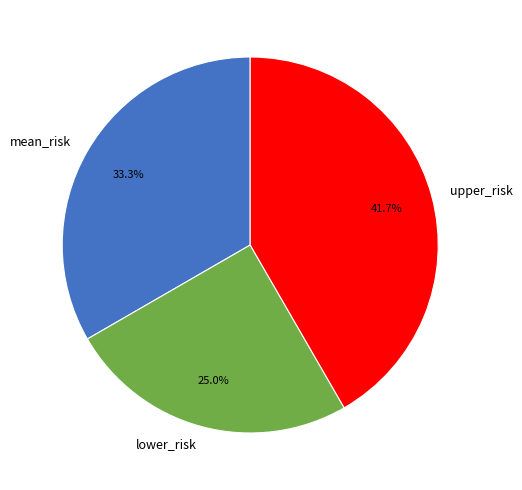

How much of the chart is everything except upper_risk?

58.3%